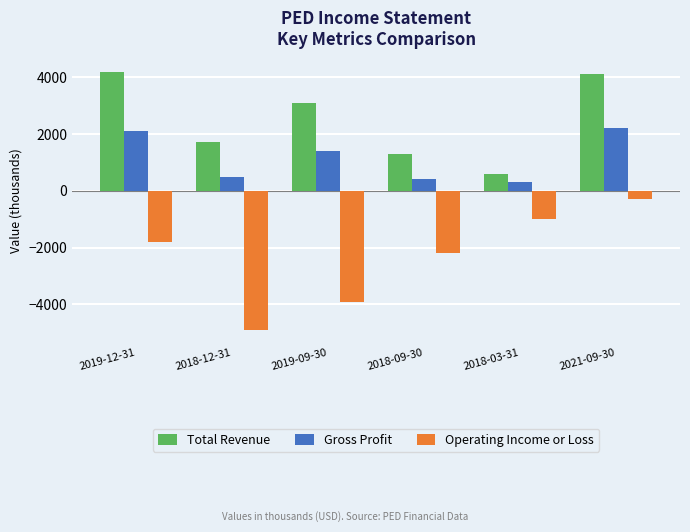

Which series has the largest range (max minus min)?

Operating Income or Loss